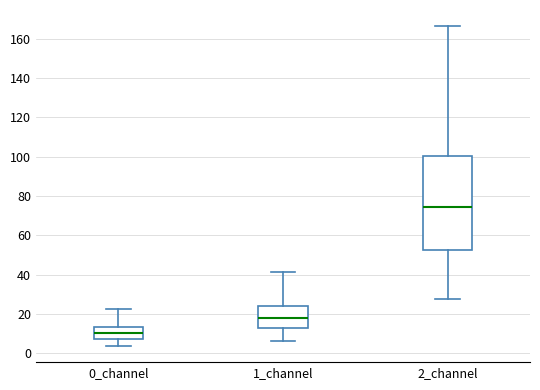

Reading left to right, transcribe this box plot: for each box, give where its median line is, the range the box spans, and where its two whiskers end, as read against the y-axis. The values are not printed on the chart, so give them approximately, as read against the axis.

0_channel: median 10, box 8 to 14, whiskers 4 to 22
1_channel: median 18, box 12 to 24, whiskers 6 to 42
2_channel: median 74, box 52 to 100, whiskers 28 to 166